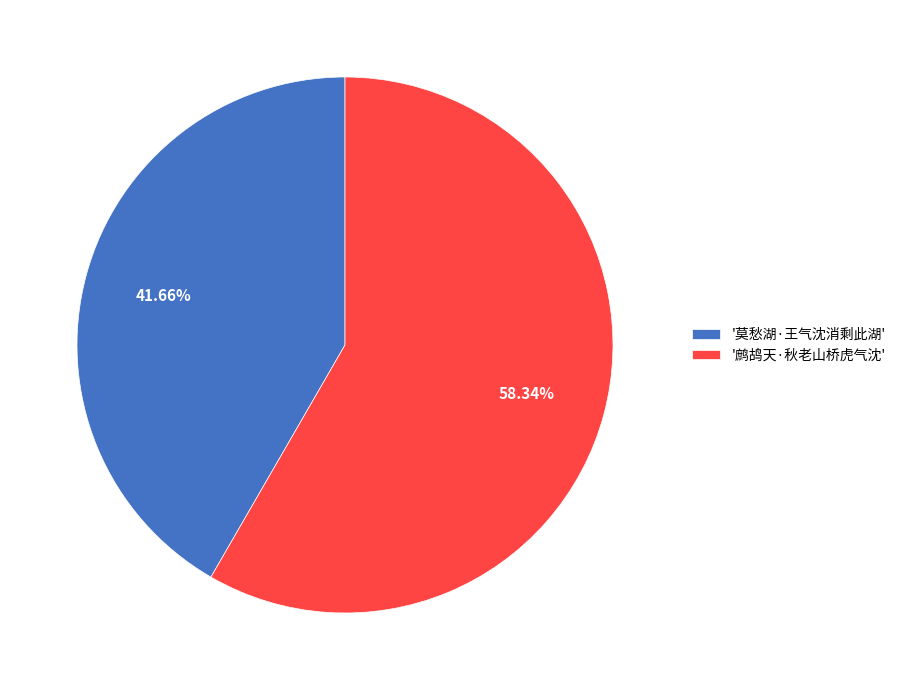

Combined, do '莫愁湖·王气沈消剩此湖' and '鹧鸪天·秋老山桥虎气沈' account for over 50%?

Yes